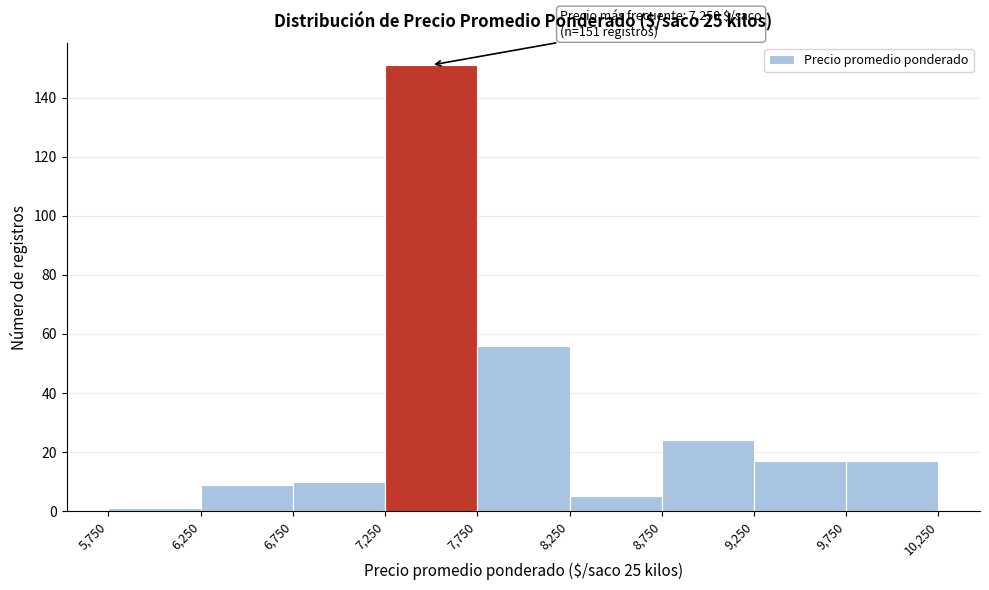

Over which range of the x-axis is the bar tallest?

7,250 to 7,750